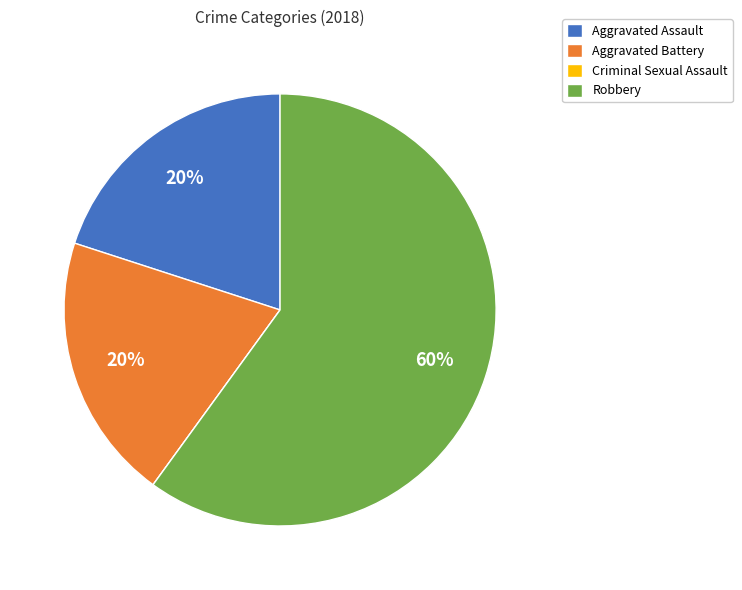

To the nearest percent, what is the combined percentage of Aggravated Assault and Robbery?

80%